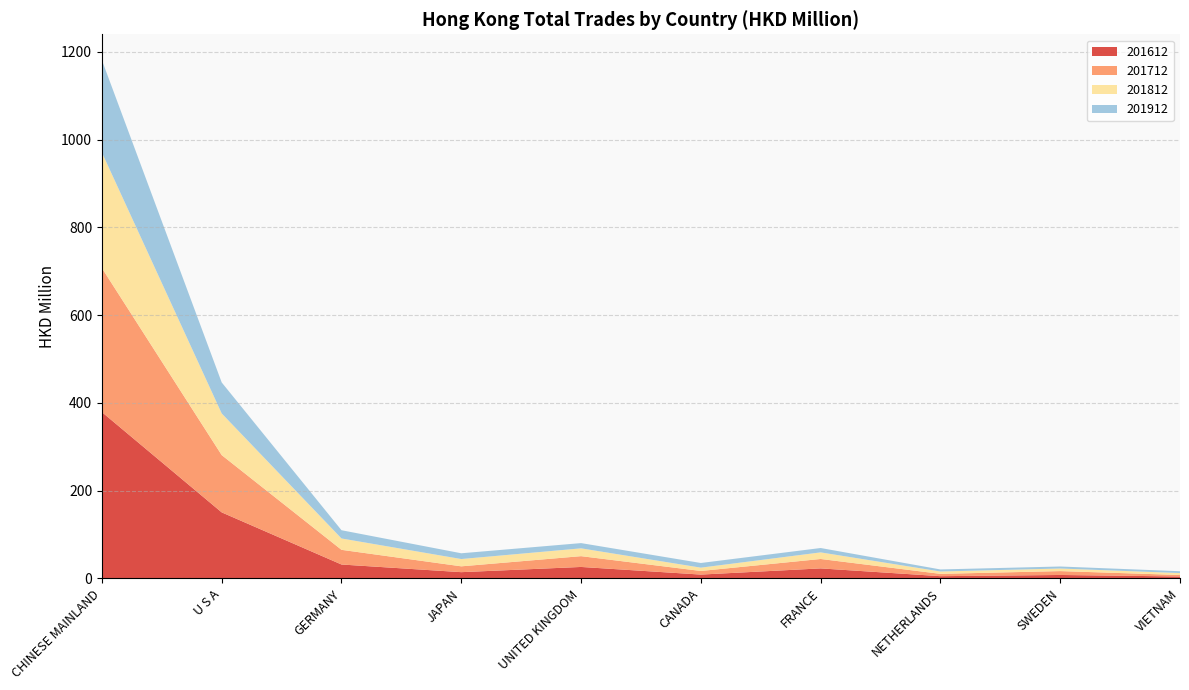

Reading right to left, what are all the values shown in this chart?

201612: 4.3	7.7	5.0	22.7	8.6	26.0	14.1	31.6	150.4	378.9
201712: 3.4	8.8	5.3	21.5	8.2	24.6	13.3	33.5	130.5	328.3
201812: 4.4	5.9	5.4	15.0	7.6	17.8	16.6	25.9	95.0	263.3
201912: 4.2	4.6	4.7	10.0	10.6	11.9	13.1	18.8	70.6	210.6